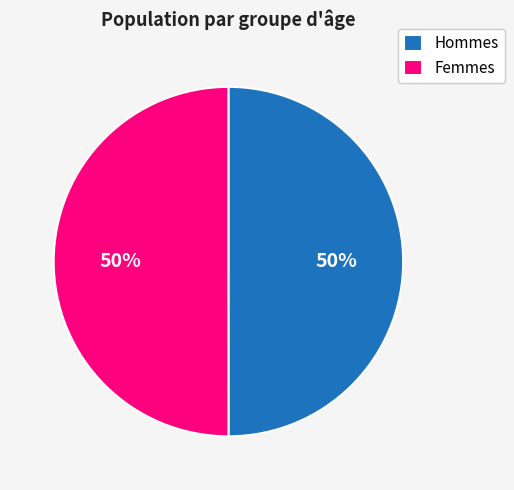

To the nearest percent, what is the average slice percentage?

50%